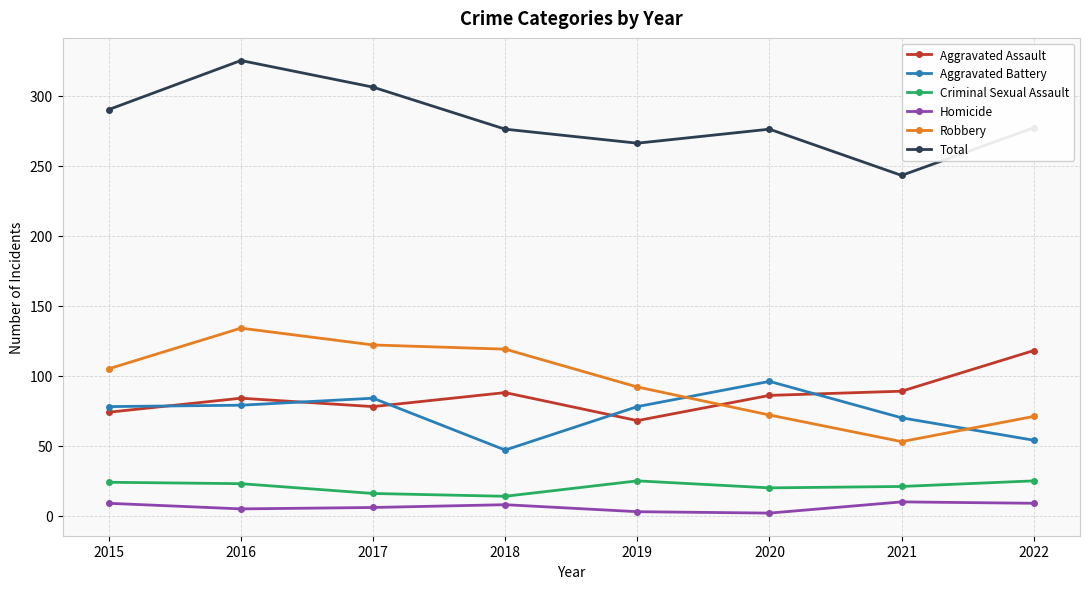

List the series in order of their peak value, lowest first.

Homicide, Criminal Sexual Assault, Aggravated Battery, Aggravated Assault, Robbery, Total